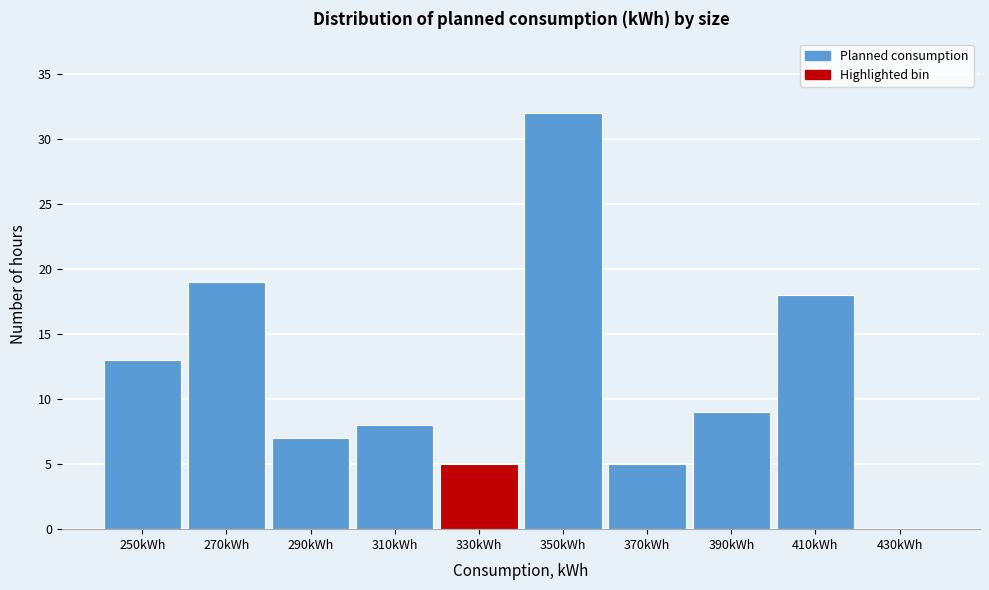

Reading left to right, what are all the values shown in this chart?

250kWh=13	270kWh=19	290kWh=7	310kWh=8	330kWh=5	350kWh=32	370kWh=5	390kWh=9	410kWh=18	430kWh=0